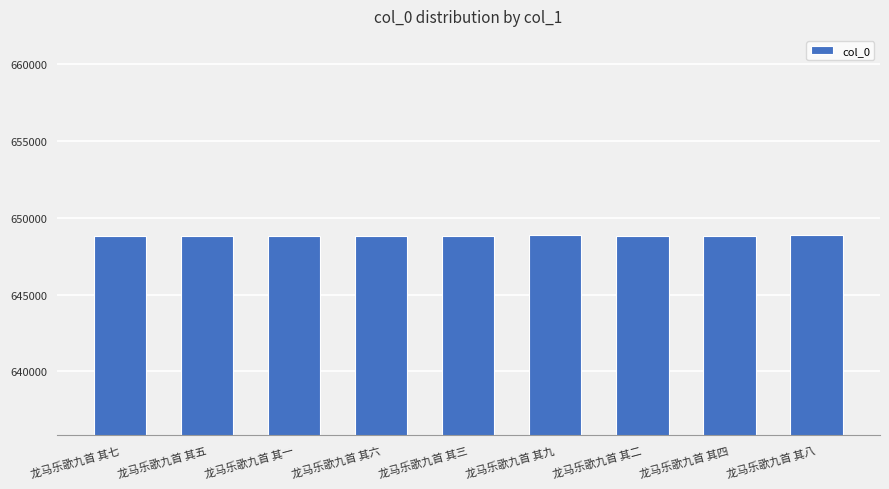

What is the maximum value shown in the chart?

648839